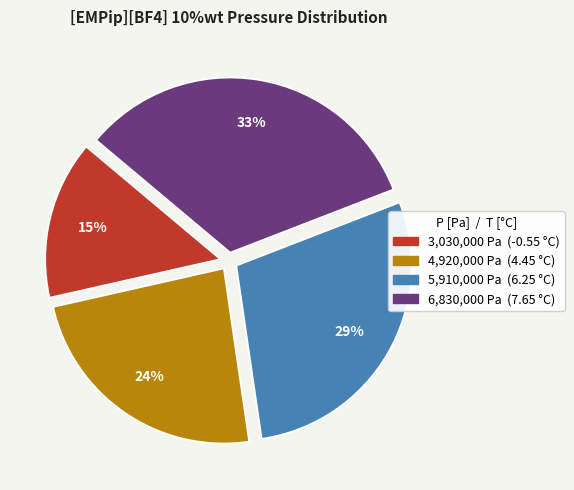

Does any single category account for the majority?

No